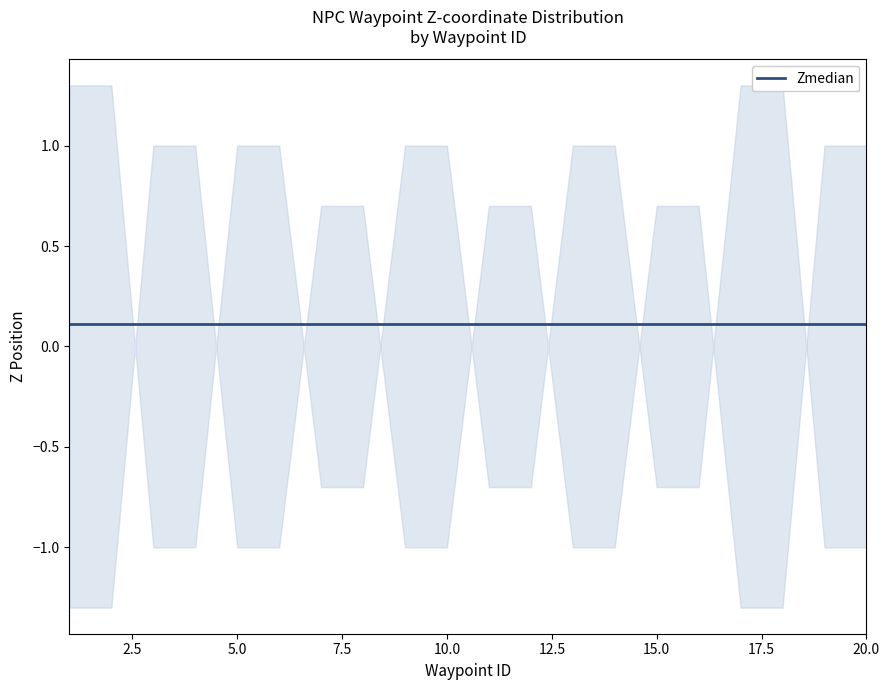

The value of upper at 19 is -0.3. True or false?

False